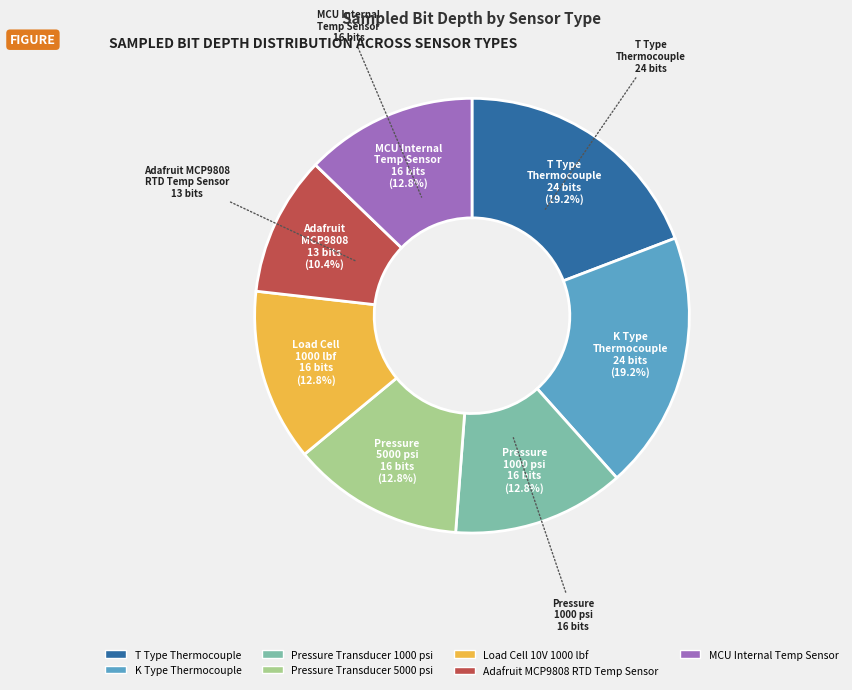

To the nearest percent, what portion does Adafruit MCP9808 RTD Temp Sensor represent?

10%